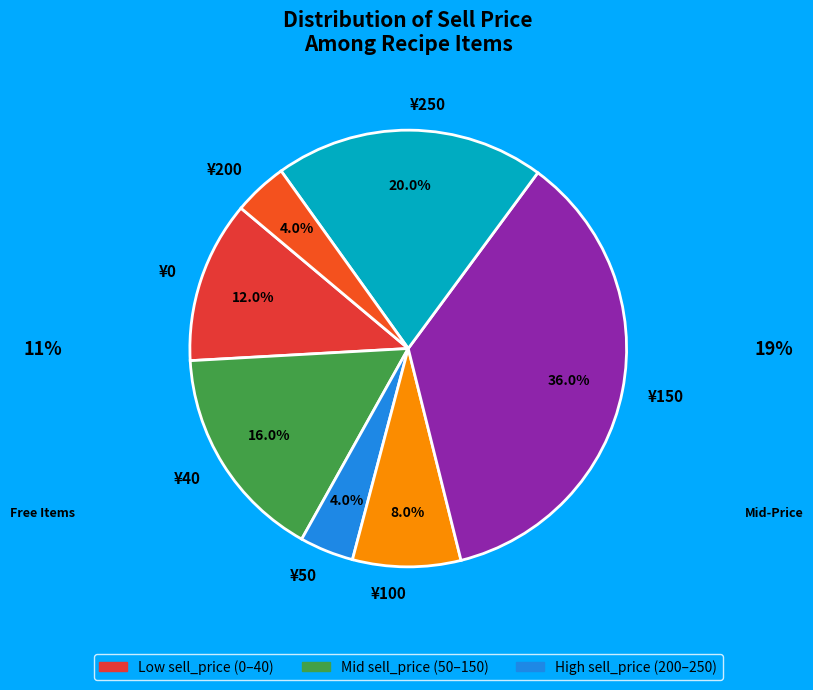

Which has a higher value, ¥100 or ¥200?

¥100